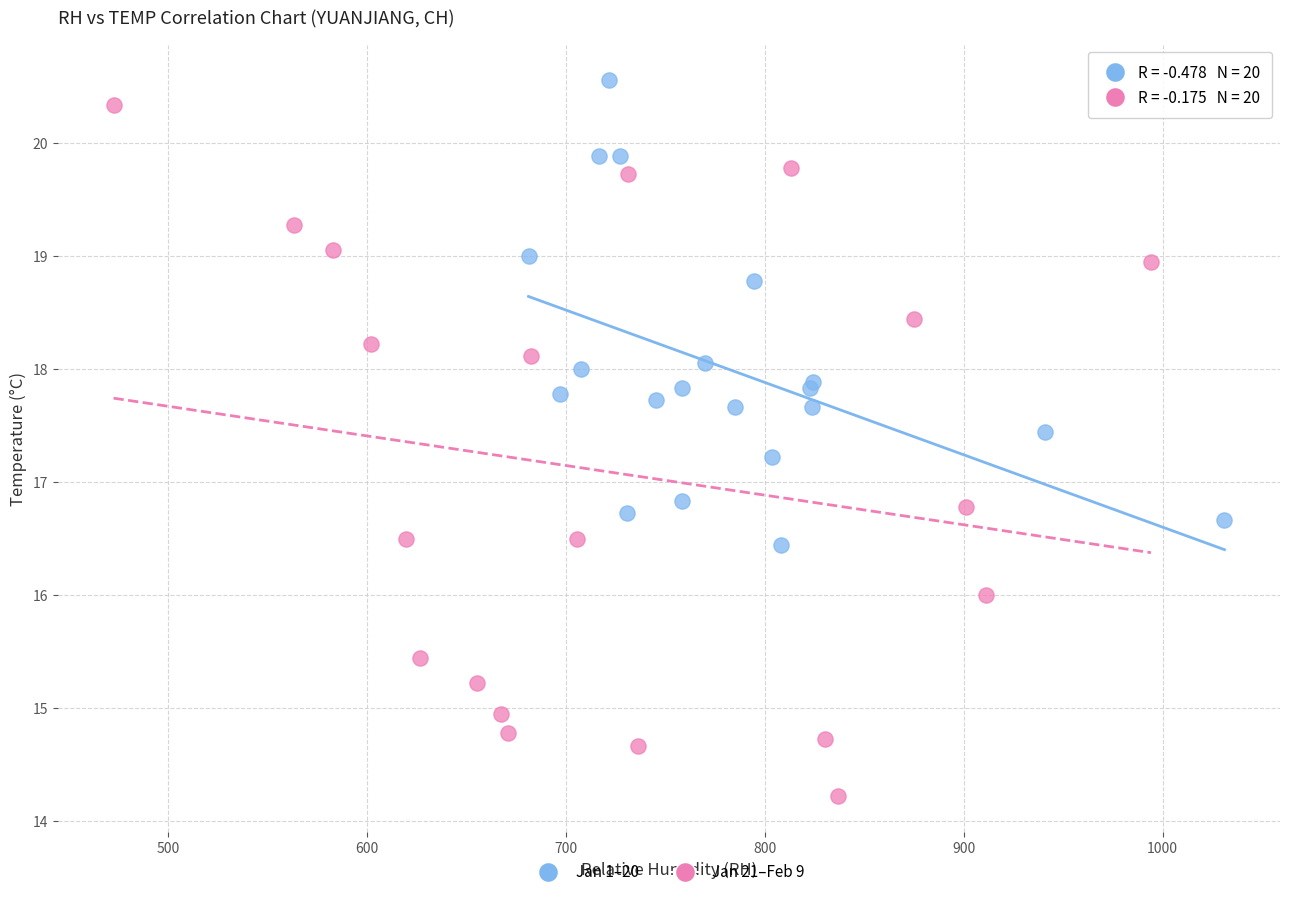

What are all the series names shown in the legend?

Jan 1–20, Jan 21–Feb 9